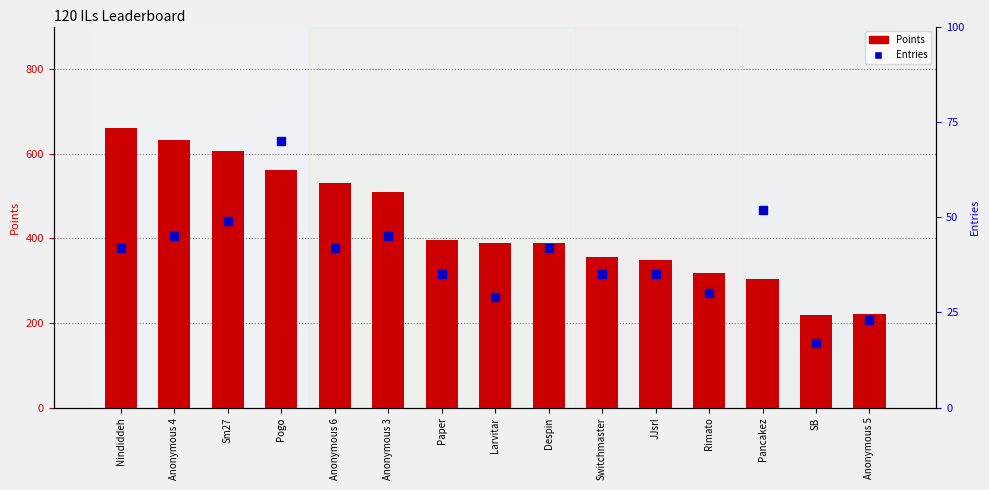

Which series reaches the maximum Y coordinate?

Points